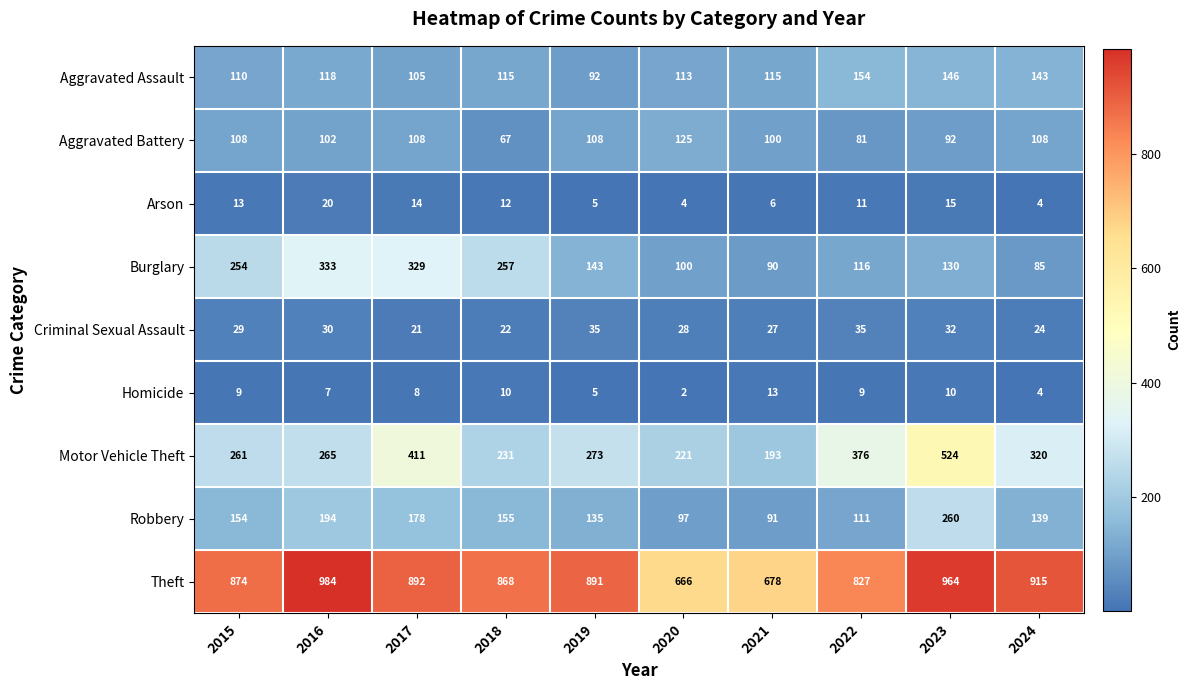

Where is Criminal Sexual Assault nearest to the value 28?

2020